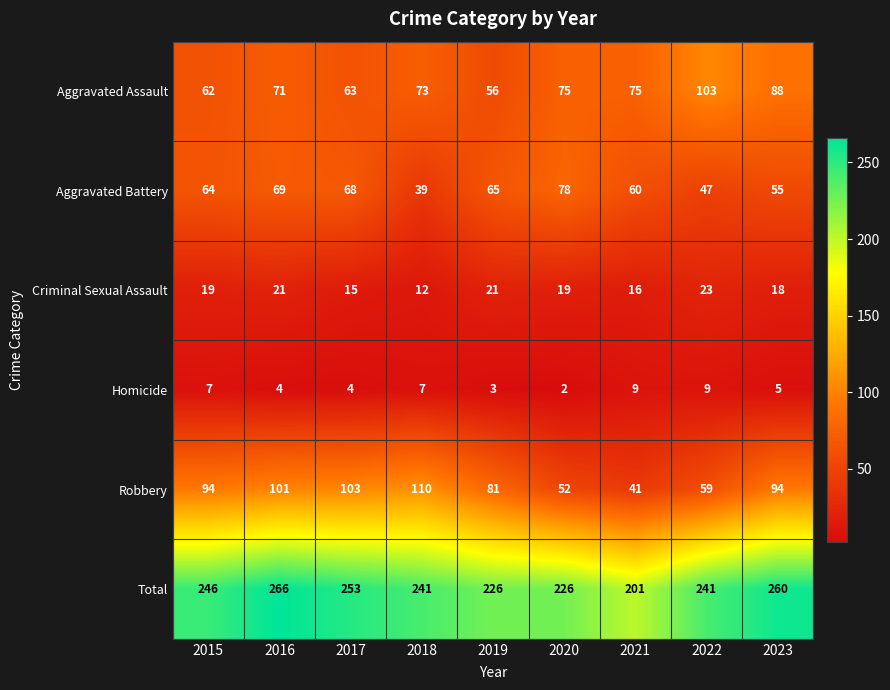

What is the approximate value of Aggravated Assault at 2017?

63